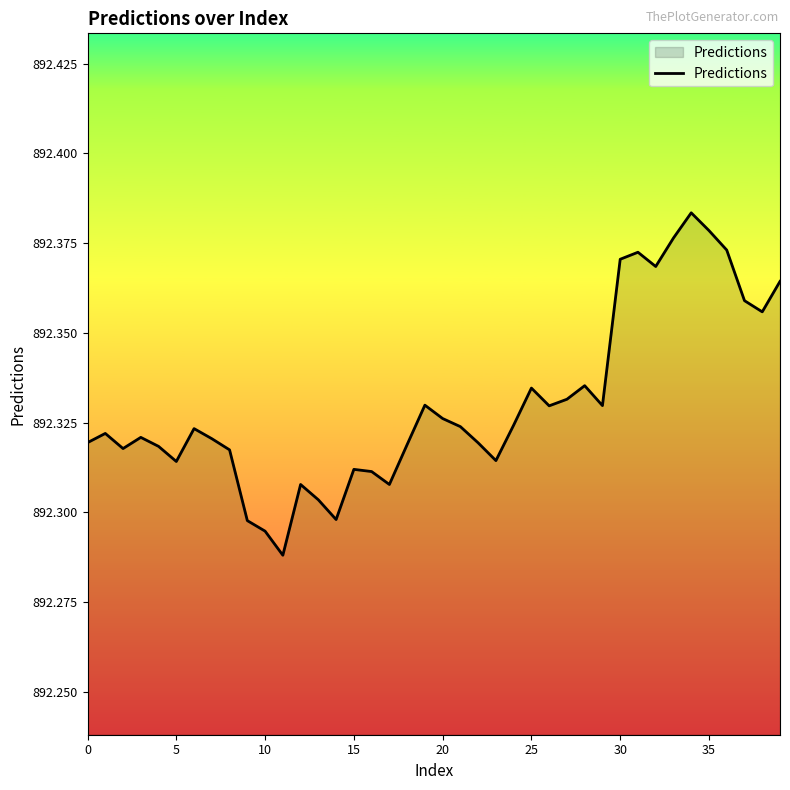

How many lines are shown in the chart?

1